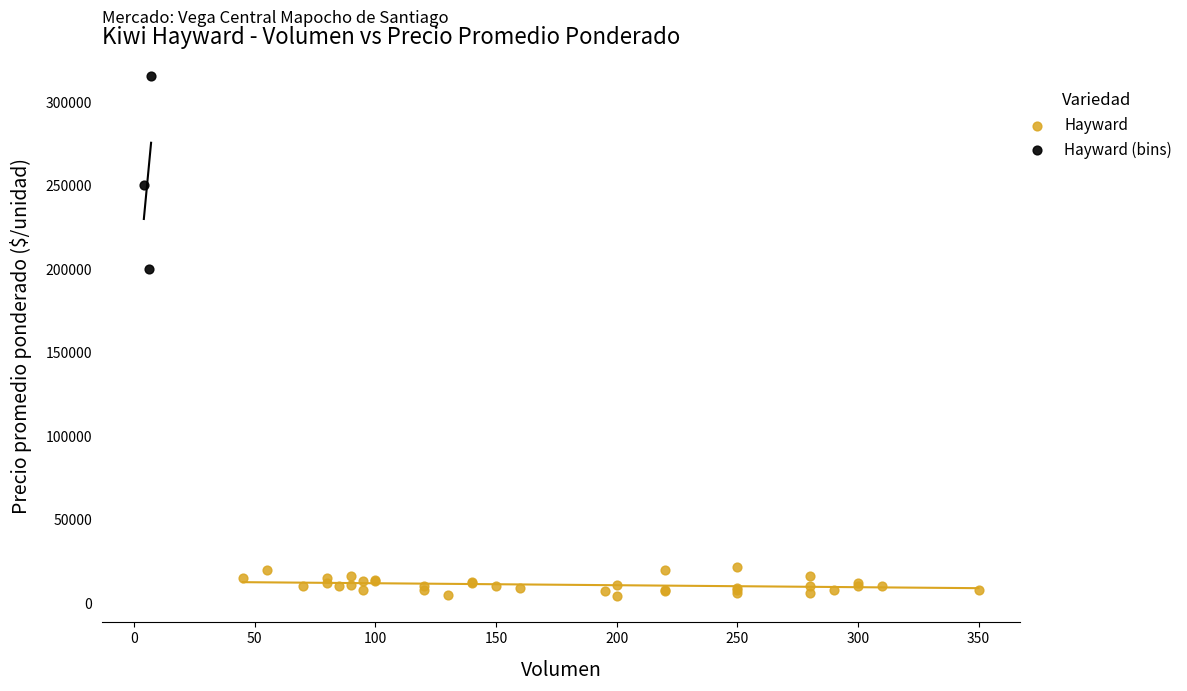

Which series has the widest spread of Y values?

Hayward (bins)